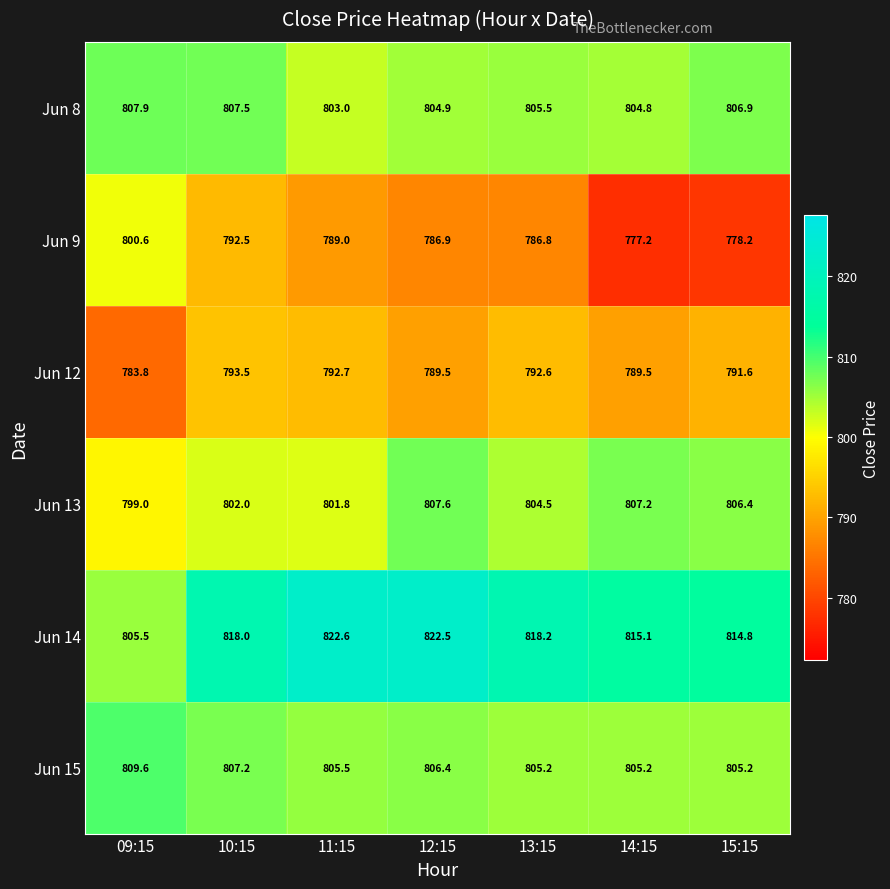

How many data points does each series have?

7